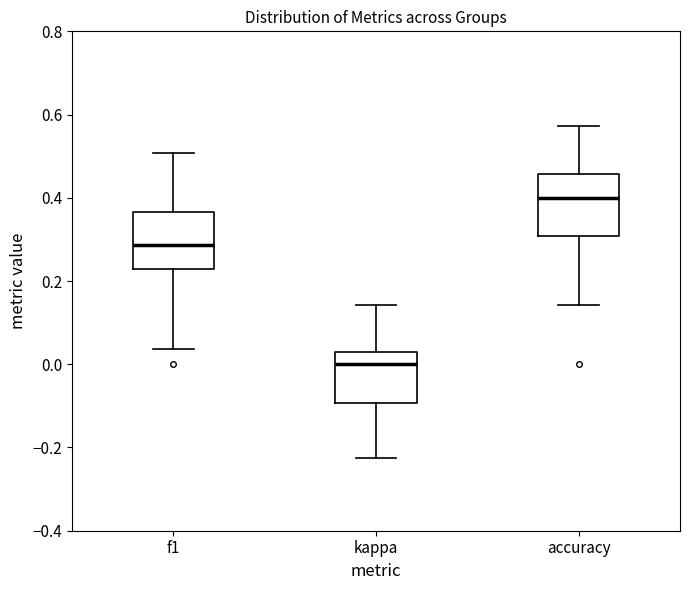

Reading left to right, transcribe this box plot: for each box, give where its median line is, the range the box spans, and where its two whiskers end, as read against the y-axis. The values are not printed on the chart, so give them approximately, as read against the axis.

f1: median 0.28, box 0.22 to 0.36, whiskers 0.04 to 0.50
kappa: median 0.00, box -0.10 to 0.02, whiskers -0.22 to 0.14
accuracy: median 0.40, box 0.30 to 0.46, whiskers 0.14 to 0.58